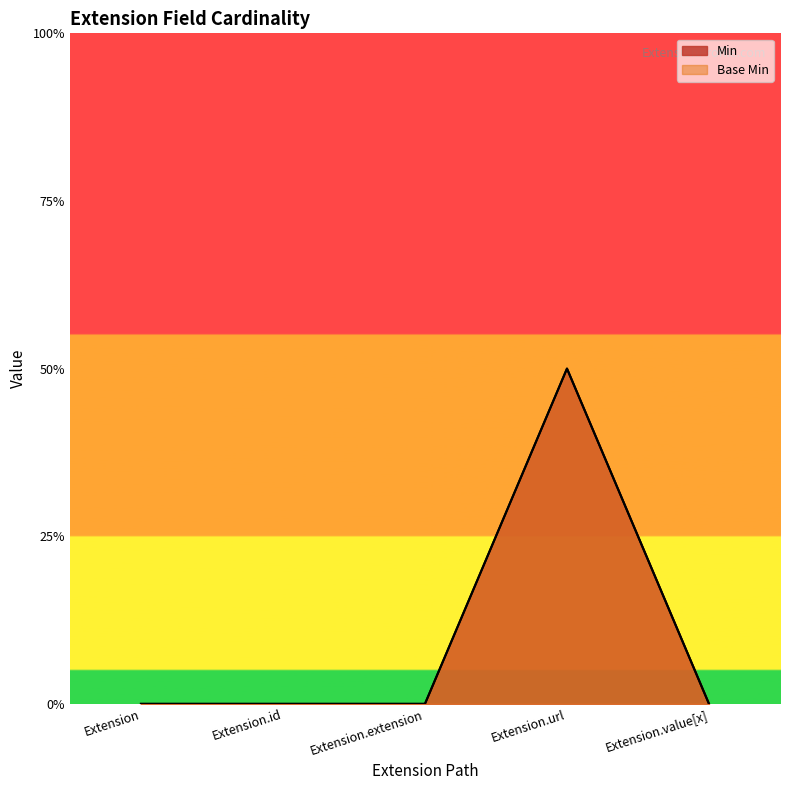

Which series changed the most between Extension.id and Extension.url?

Min